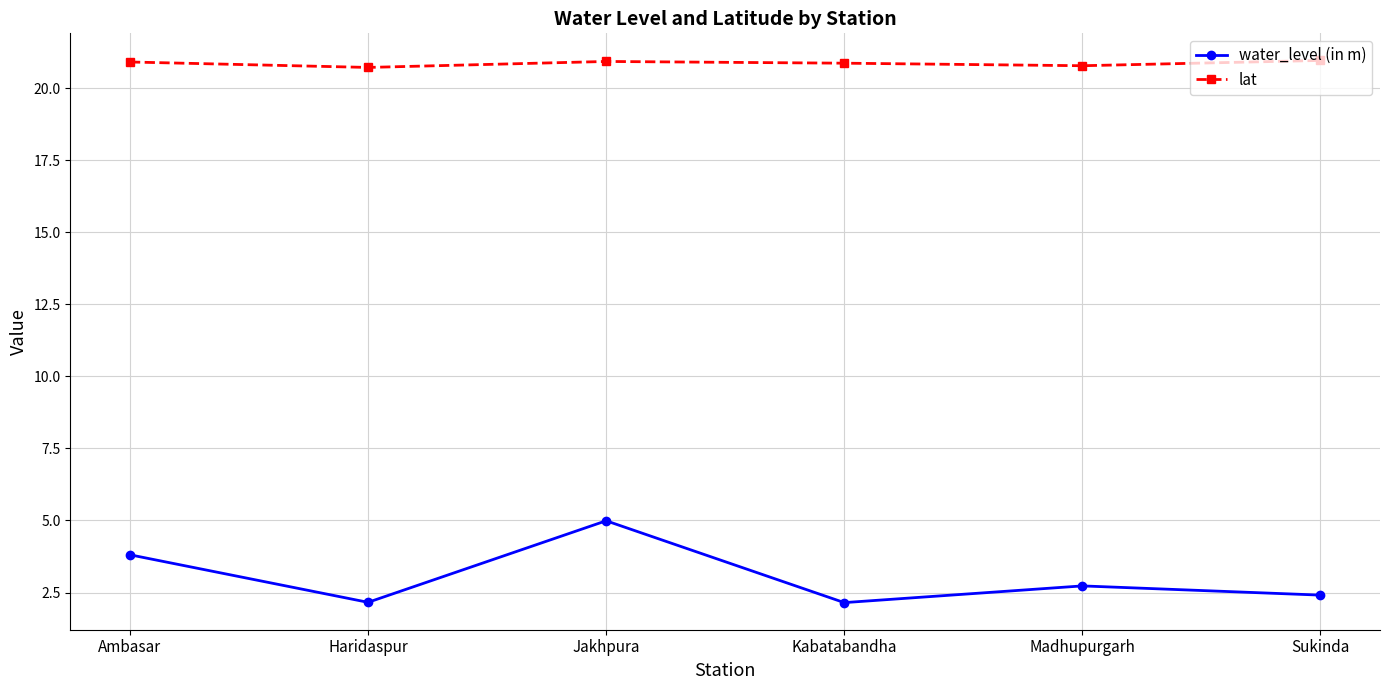

True or false: water_level (in m) has a value of 2.4 at Sukinda.

True